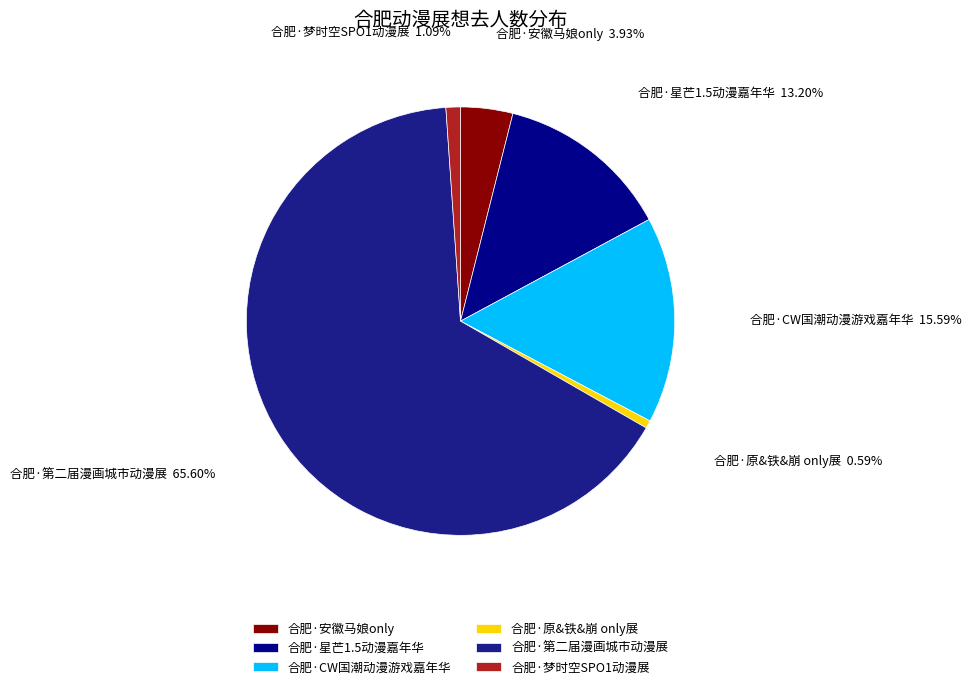

Between 合肥·安徽马娘only and 合肥·CW国潮动漫游戏嘉年华, which is larger?

合肥·CW国潮动漫游戏嘉年华